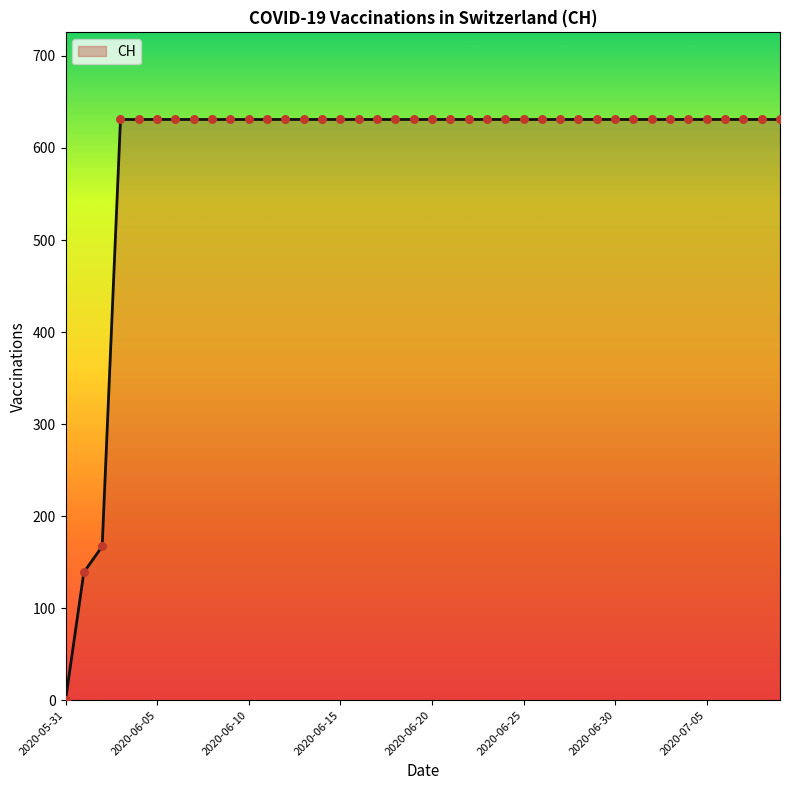

What is the greatest value displayed?

631